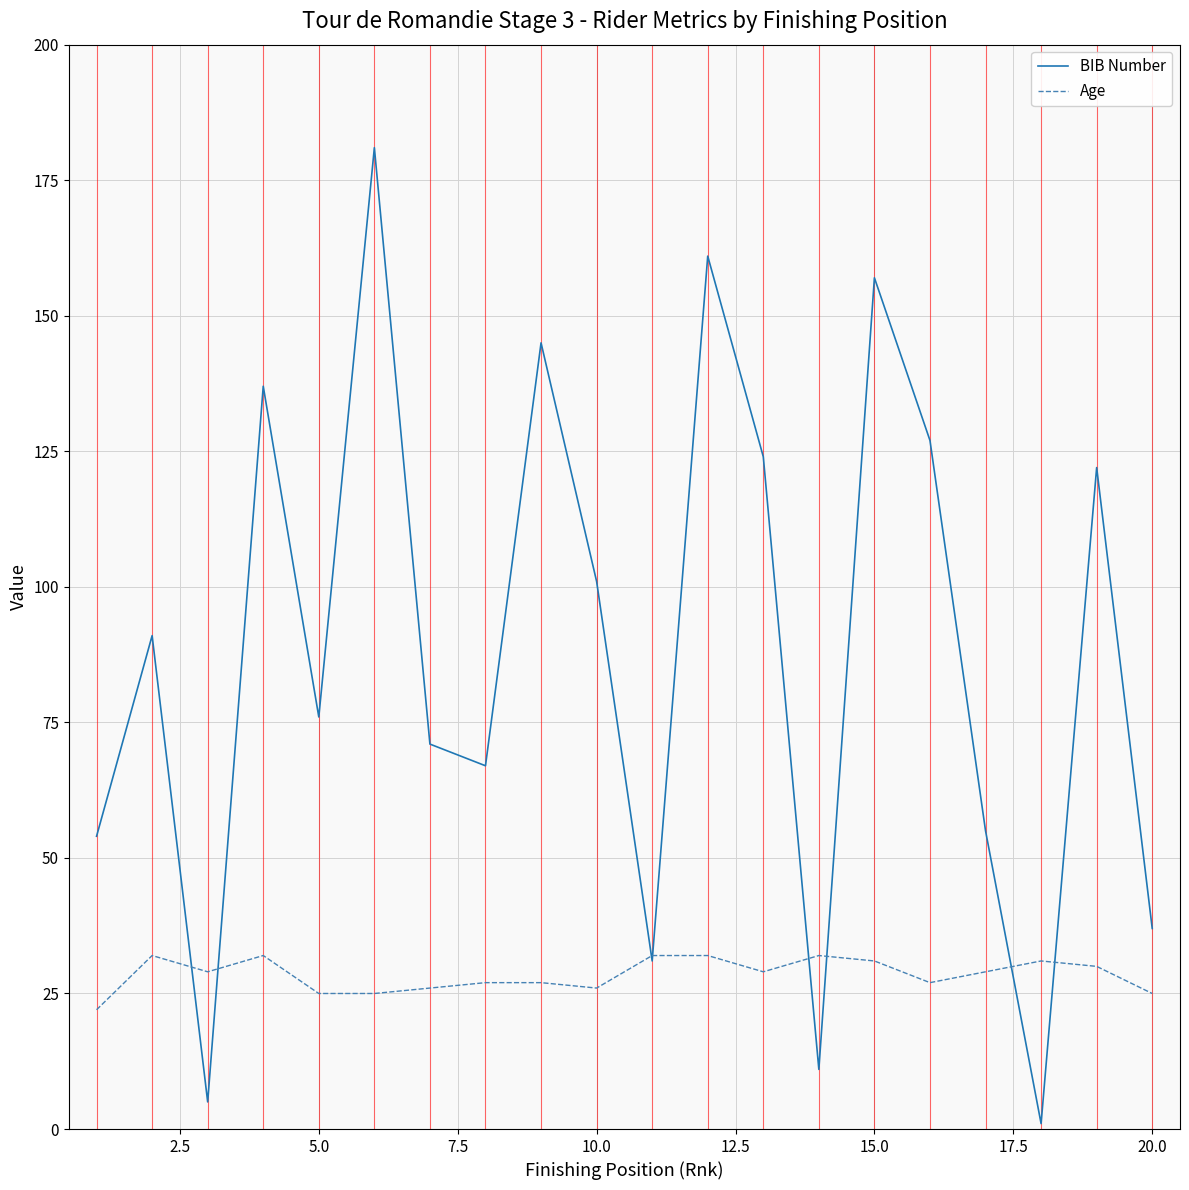

Which series has the largest total across all categories?

BIB Number